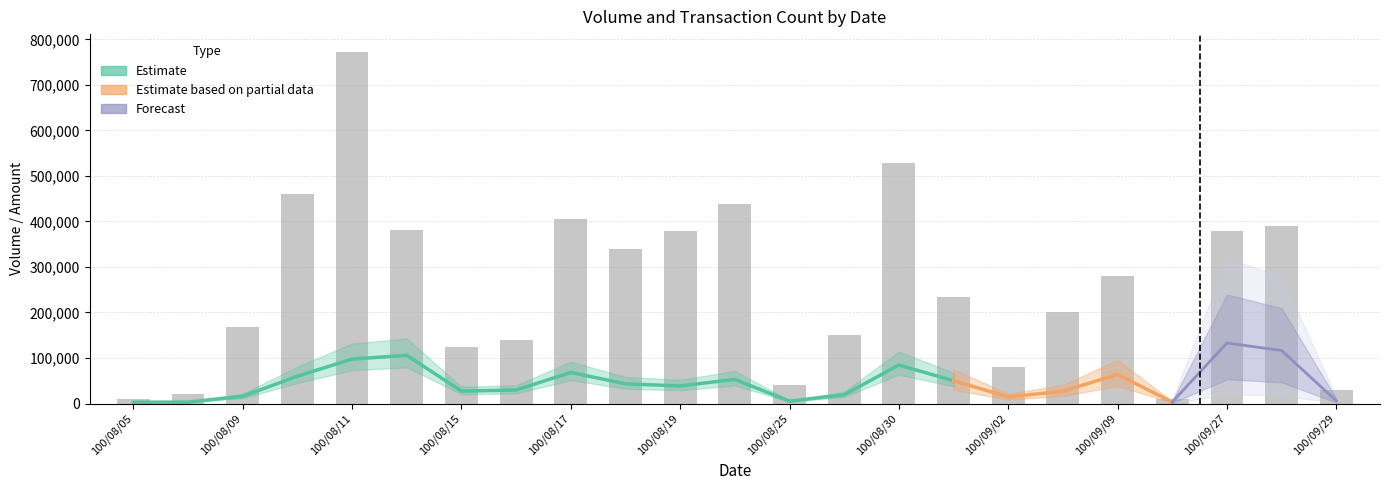

Which category has the highest value across all series?

100/08/11